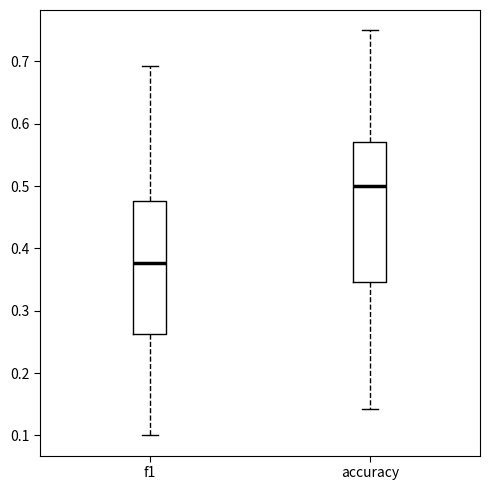

Which box has the highest median line?

accuracy